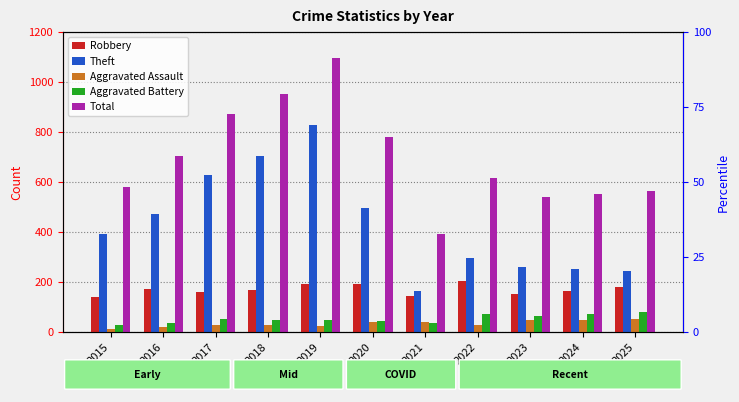

What is the difference between the maximum and minimum values in the Robbery series?

64